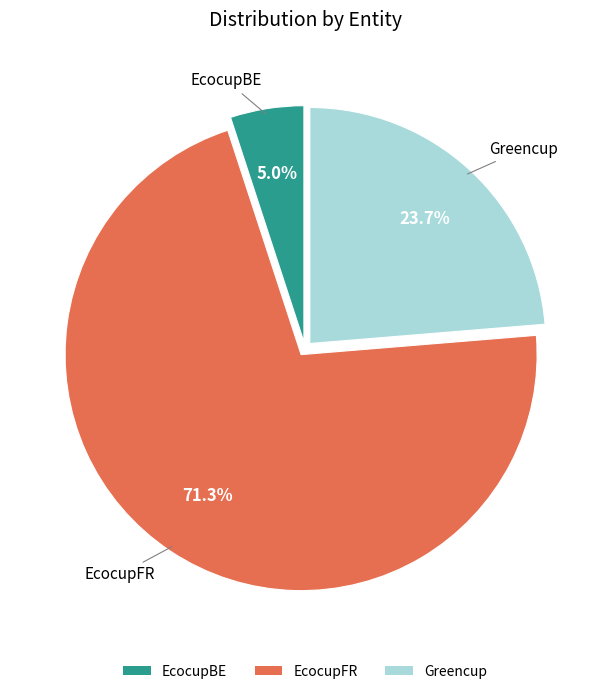

What is the smallest slice in the pie chart?

EcocupBE